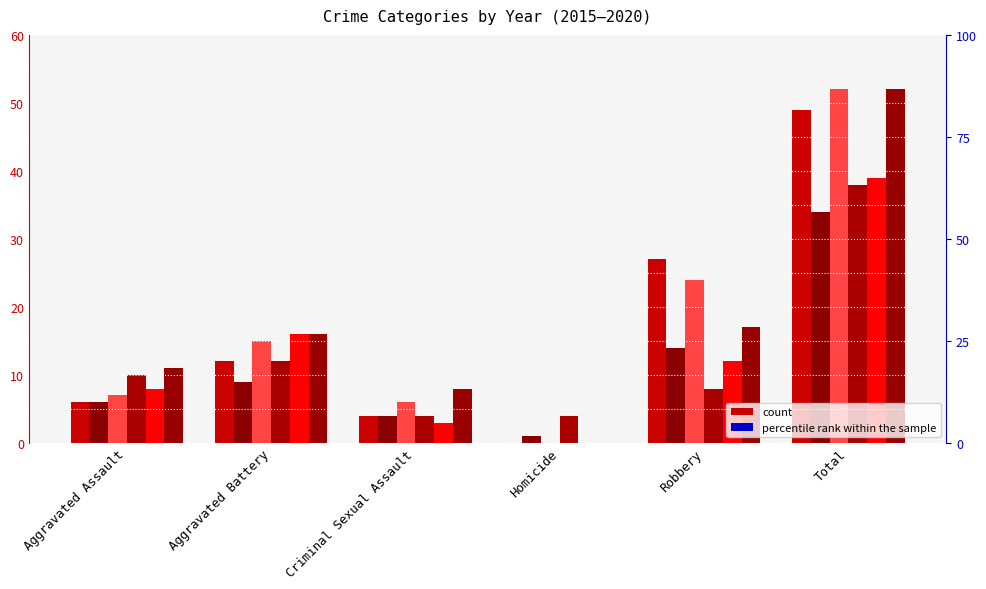

What is the greatest value displayed?

52